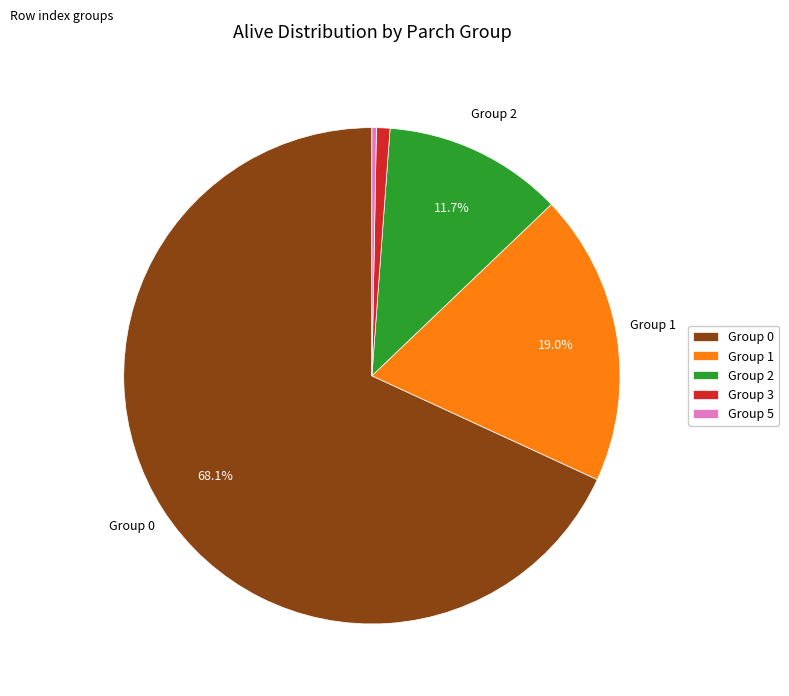

What is the ratio of the value at Group 2 to the value at Group 1?

0.6